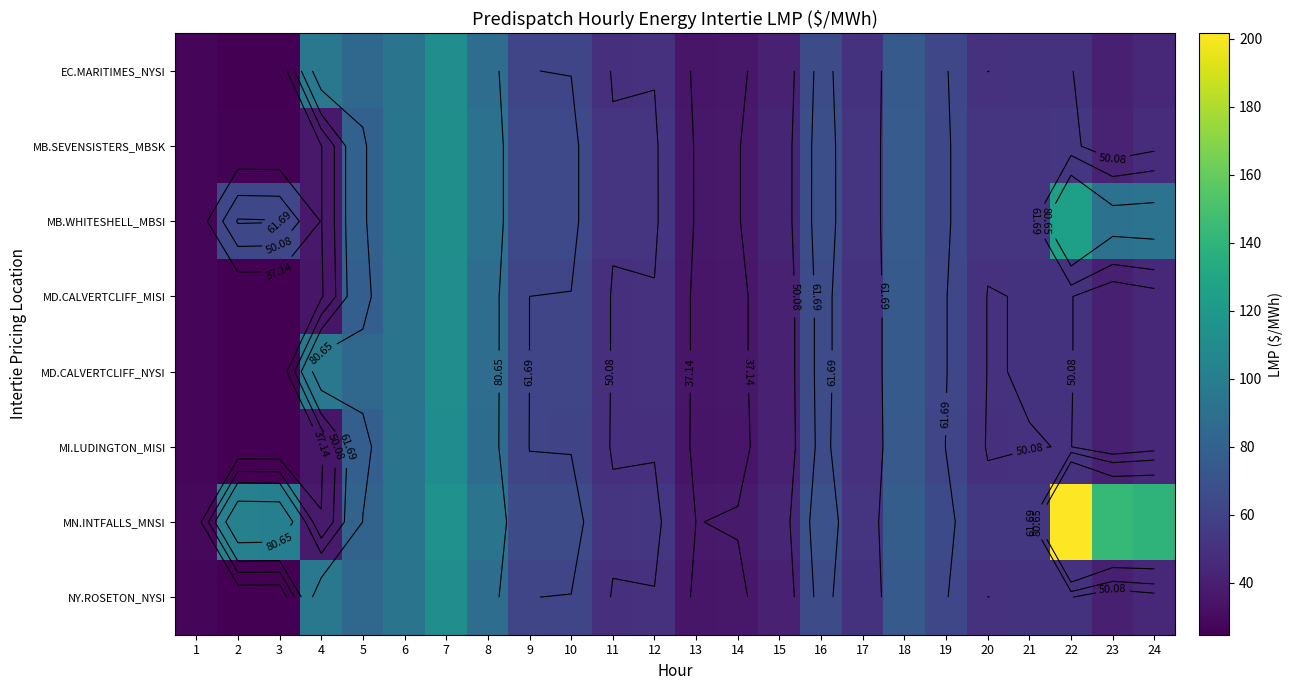

What is the highest value of the EC.MARITIMES_NYSI series?

111.1